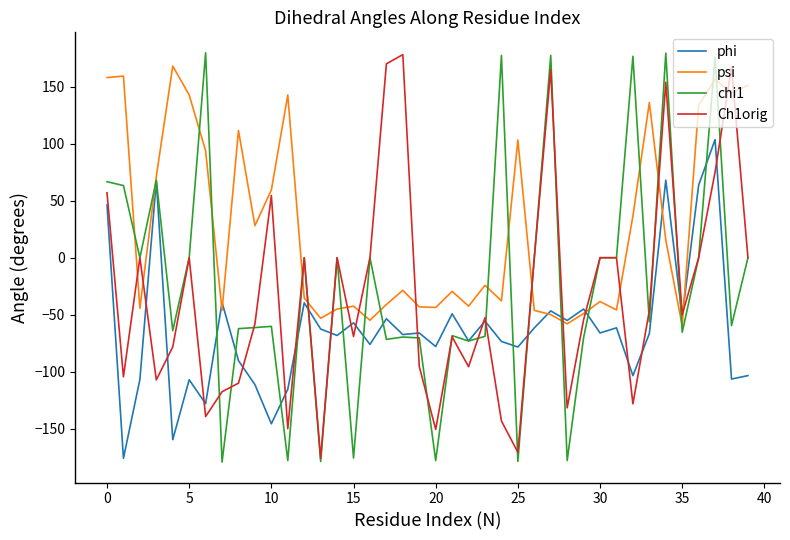

Which series has the widest spread of values?

chi1